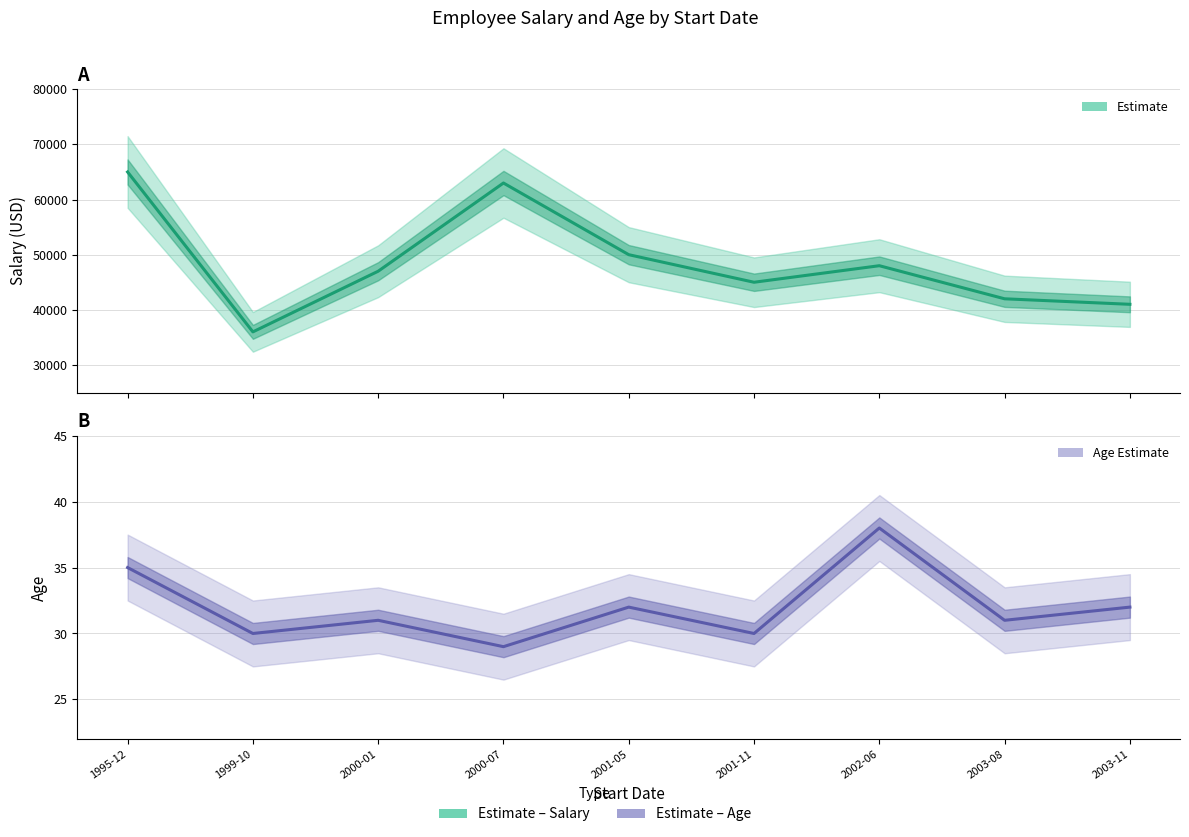

True or false: Salary has more than 2 points higher than both neighbors.

False